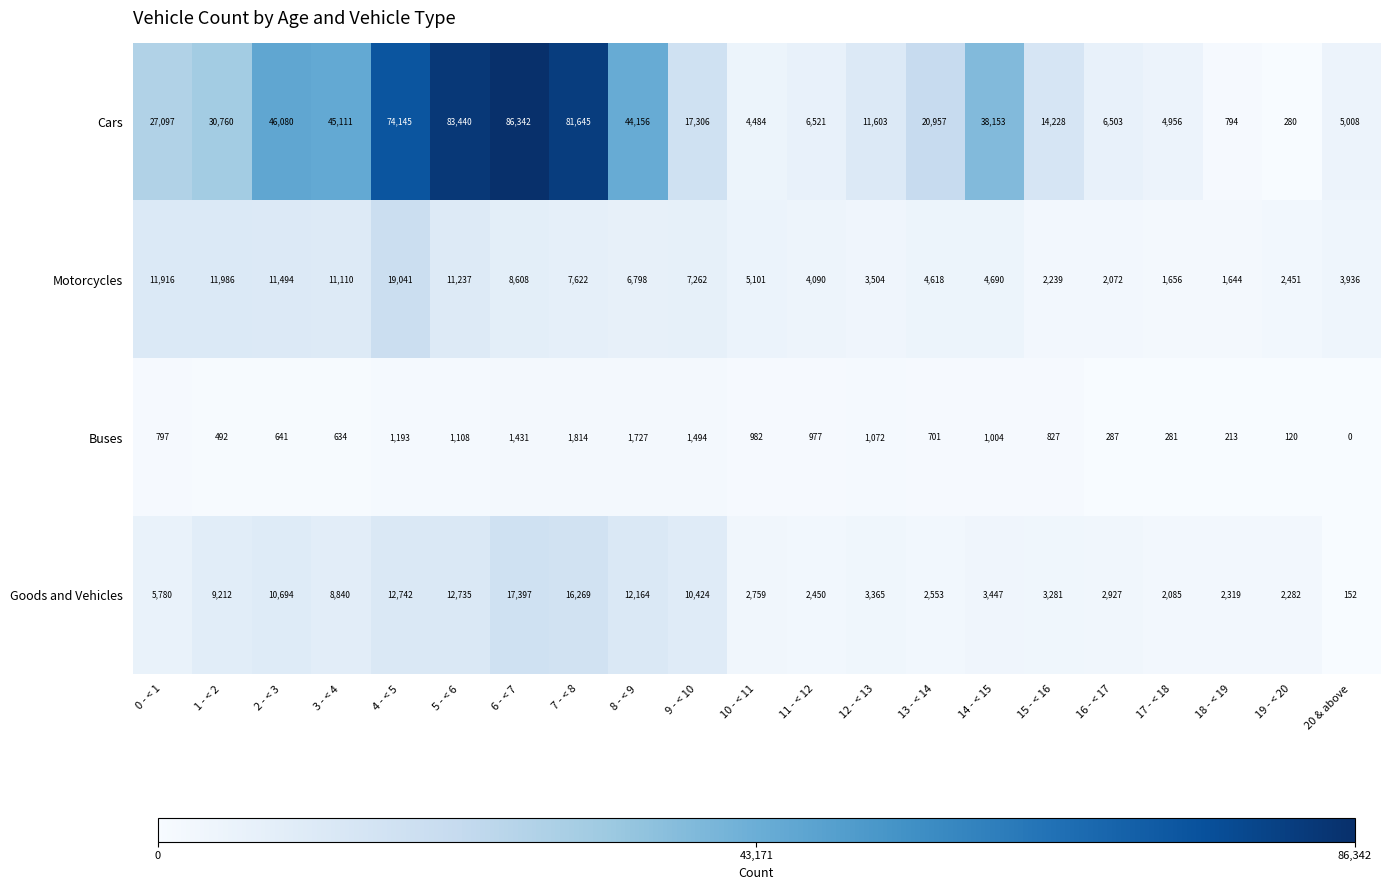

What is the greatest value displayed?

86342